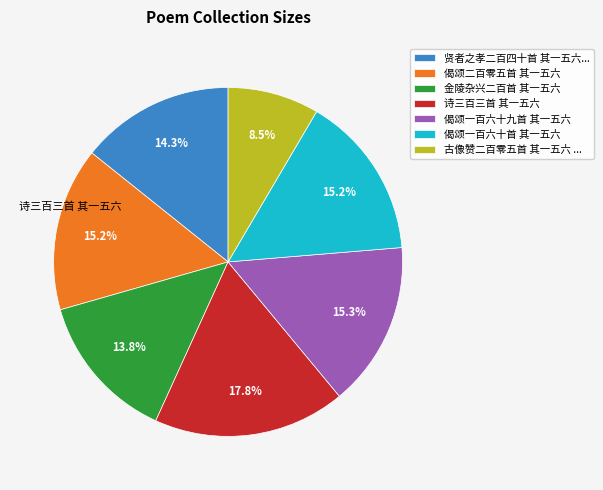

Does any single category account for the majority?

No